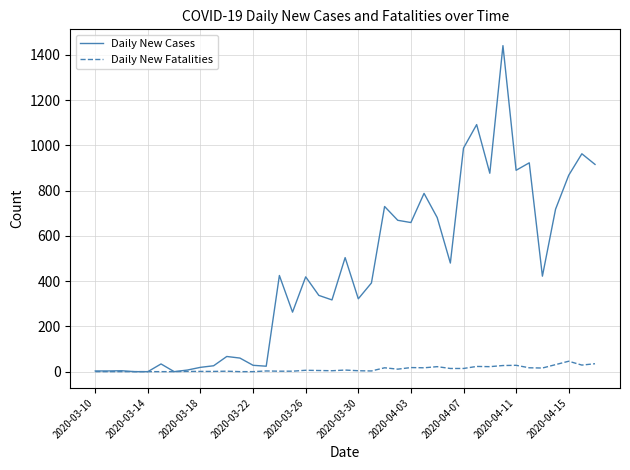

Which series has the largest range (max minus min)?

Daily New Cases